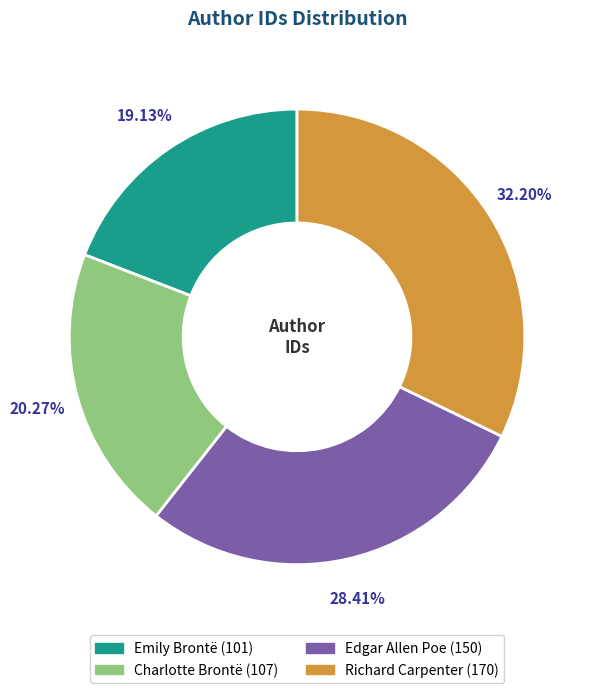

What is the largest slice in the pie chart?

Richard Carpenter